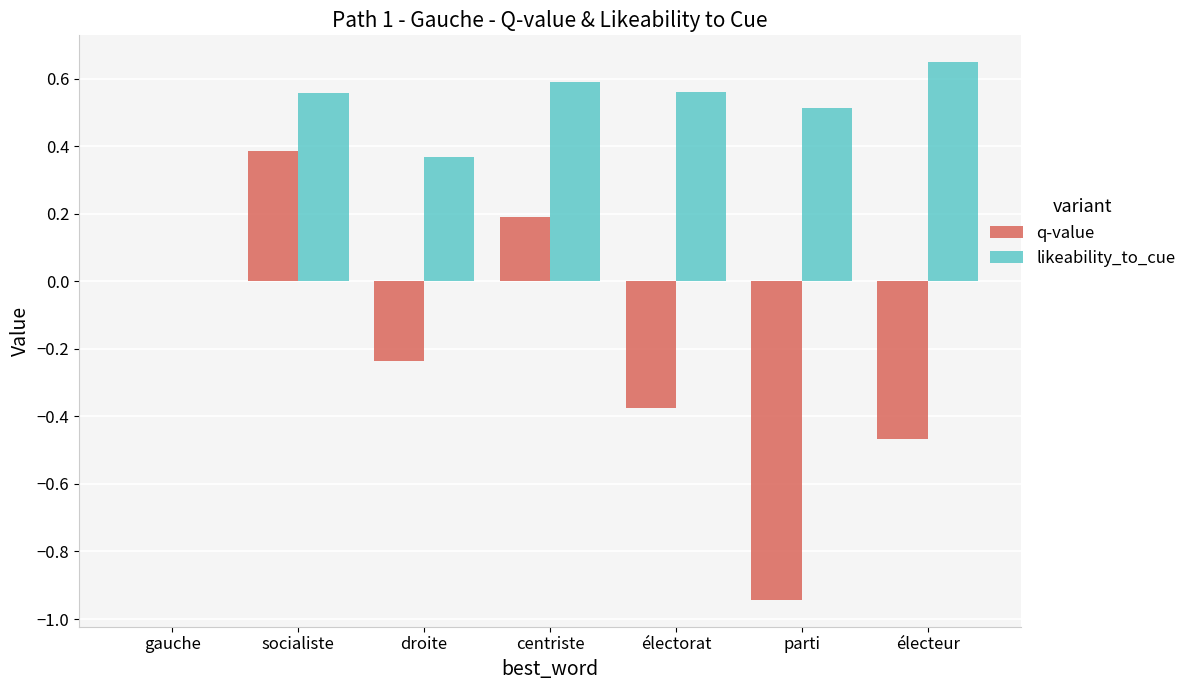

Is the value of likeability_to_cue at centriste greater than the value of q-value at droite?

Yes